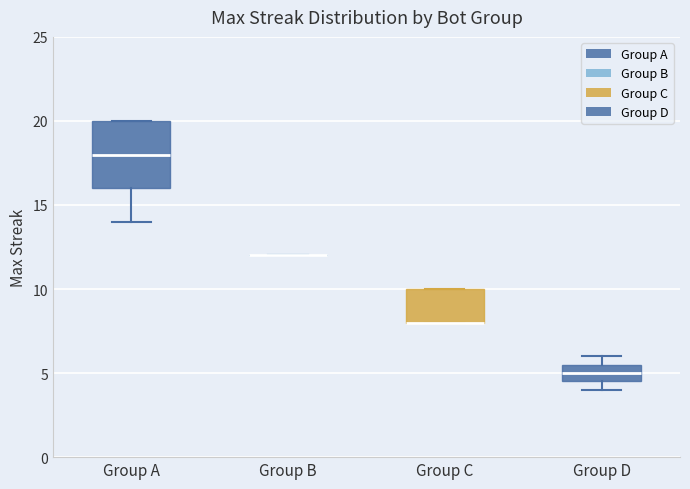

Where is the lower edge of the box for Group A on the y-axis? The values are not printed on the chart, so give them approximately, as read against the axis.

16.0